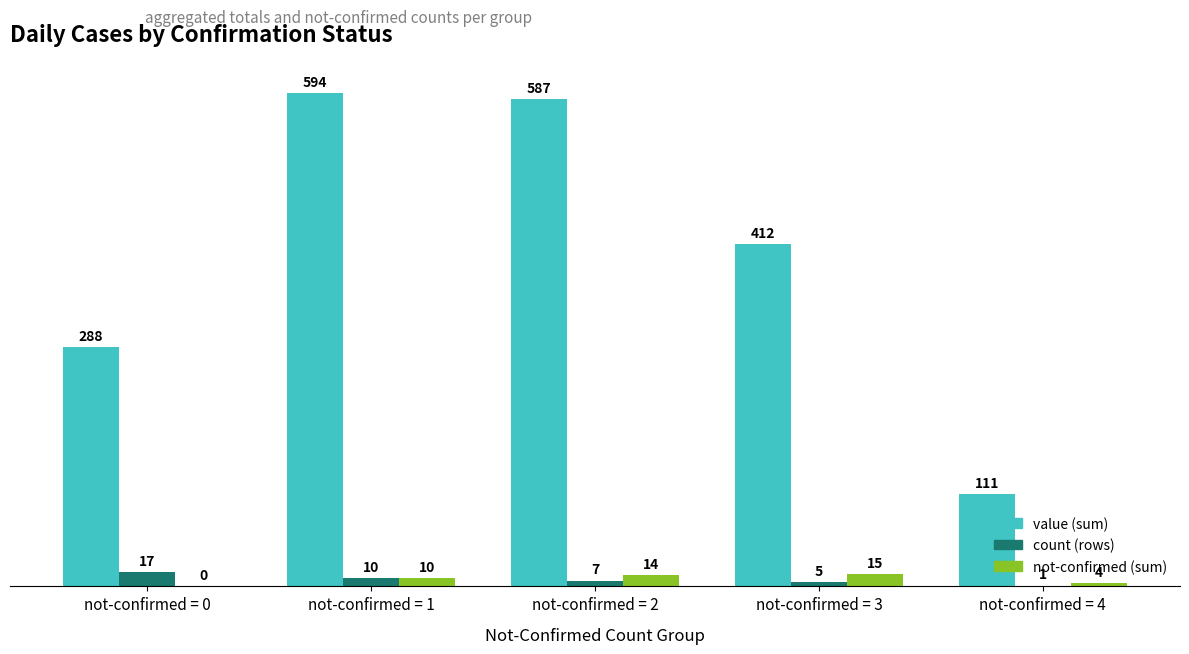

How many count (rows) values are between 5 and 10?

3